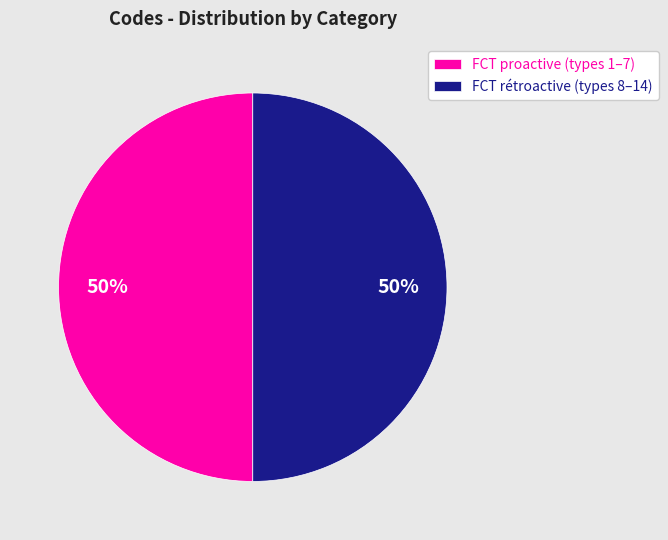

True or false: FCT rétroactive (types 8–14) accounts for 50% of the total.

True